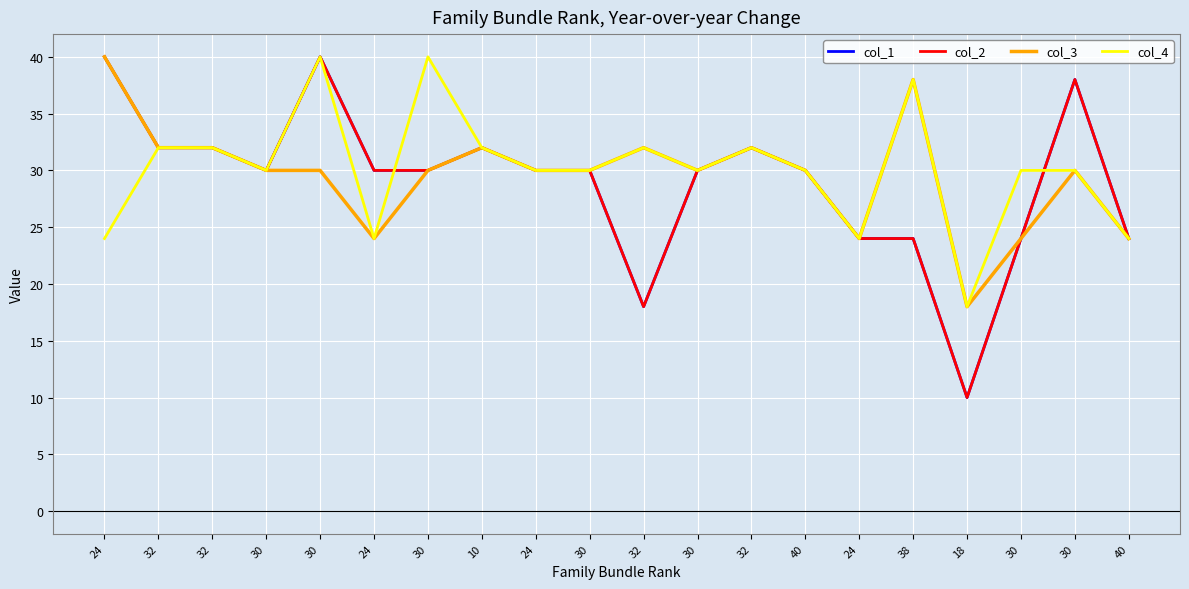

At which category is the sum across all series the highest?

30